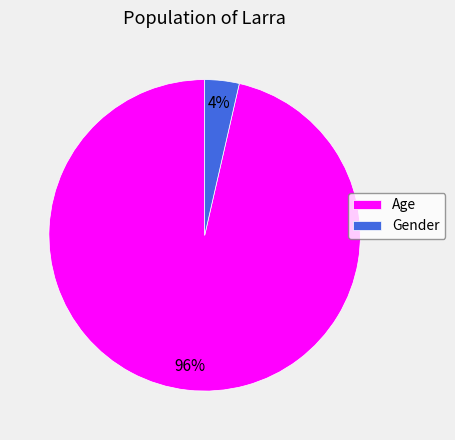

The Gender slice represents 4% of the pie. True or false?

True